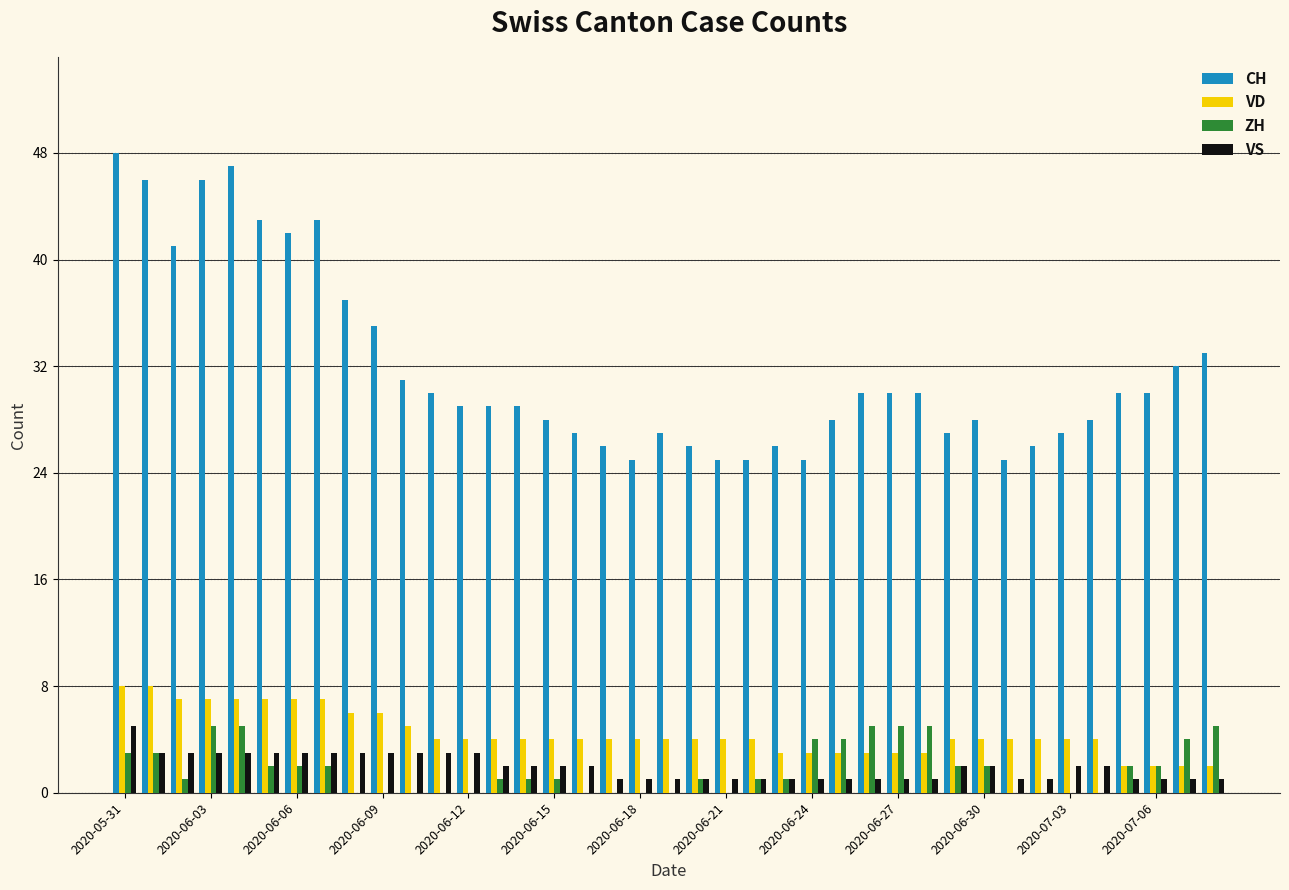

What is the maximum value shown in the chart?

48